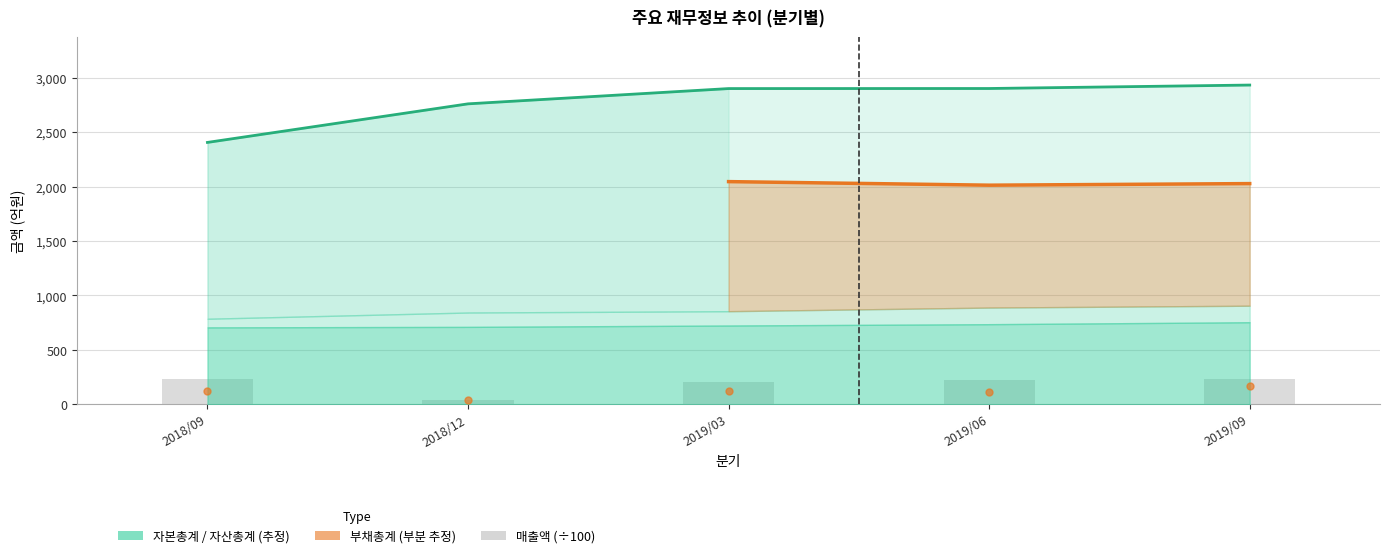

What is the sum of the 당기순이익(지배) values at 2018/09 and 2019/09?

287.2